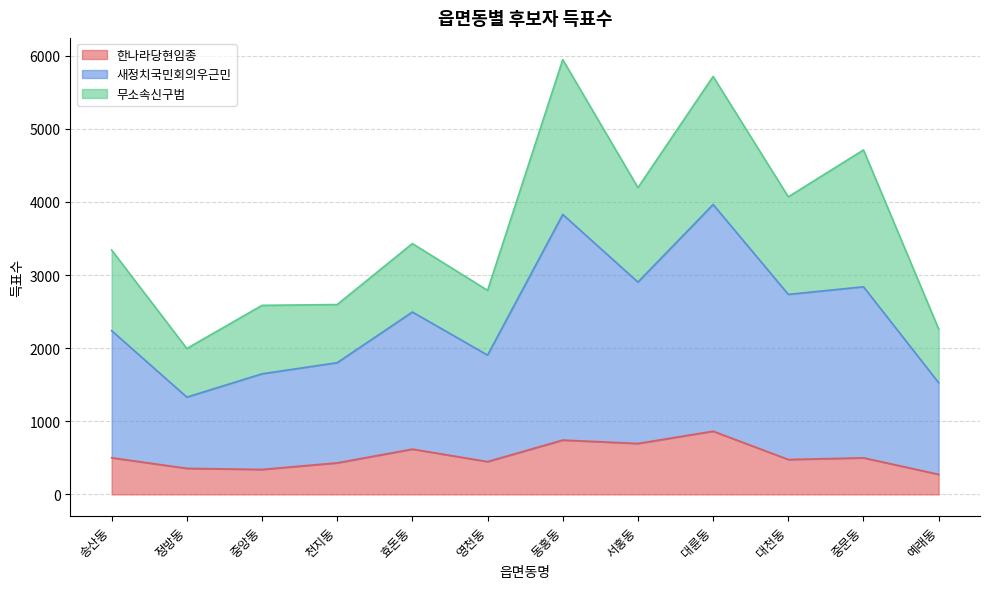

Is it true that 한나라당현임종 equals 619 at 효돈동?

True